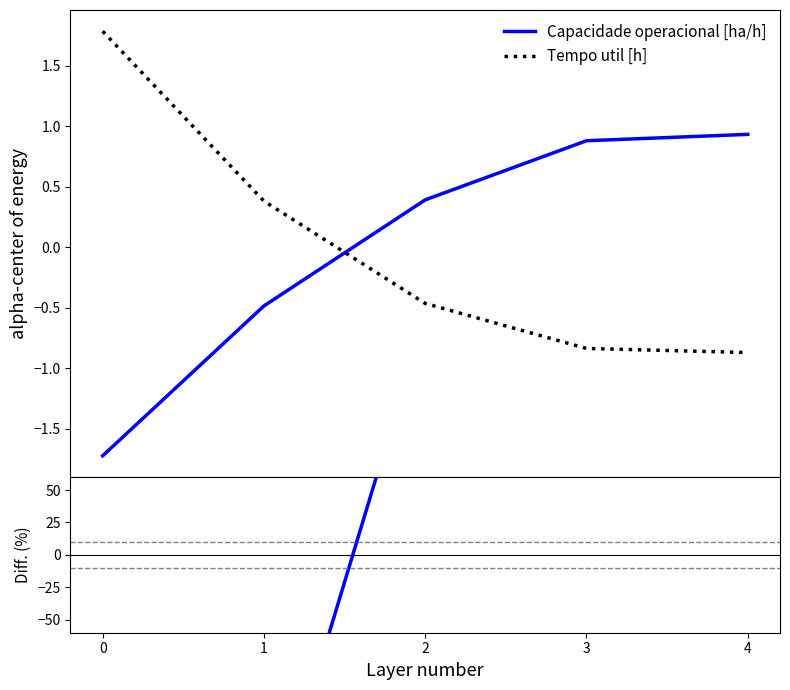

At which category is the sum across all series the highest?

4